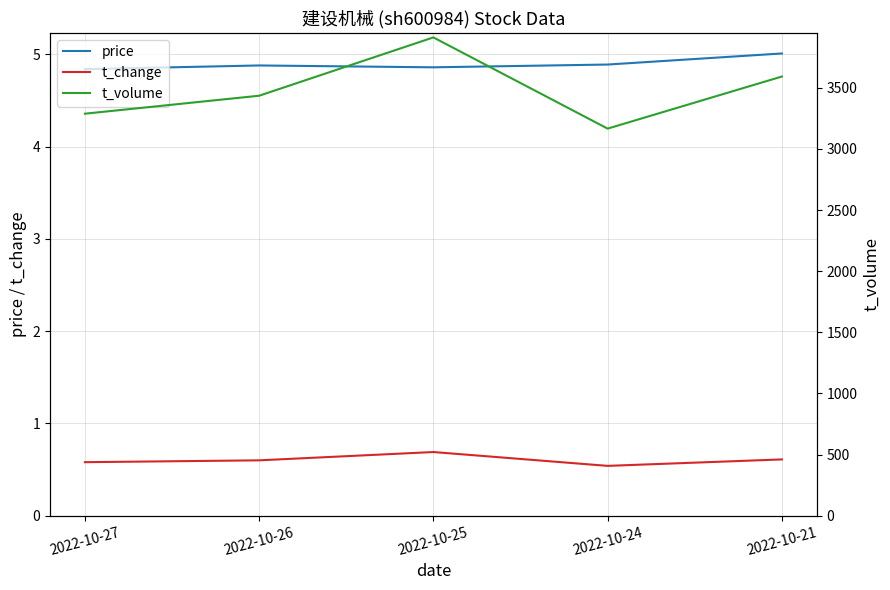

Does the chart display data point markers on the line(s)?

No